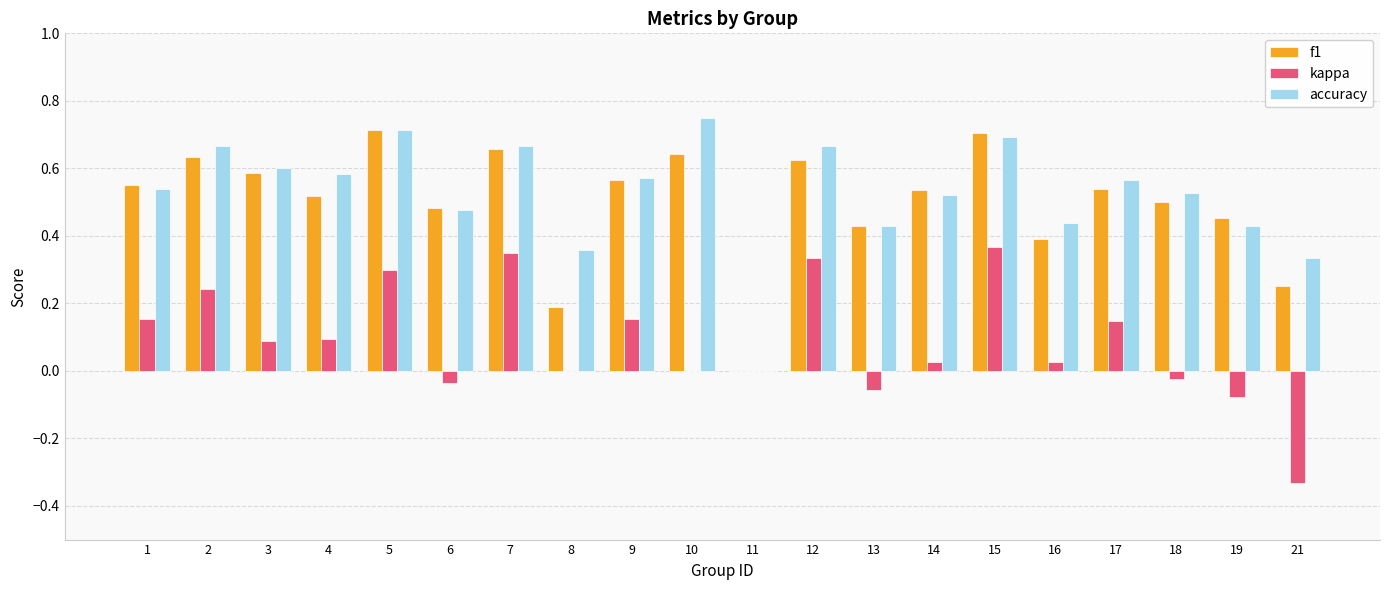

At which category does the chart reach its peak across all series?

10